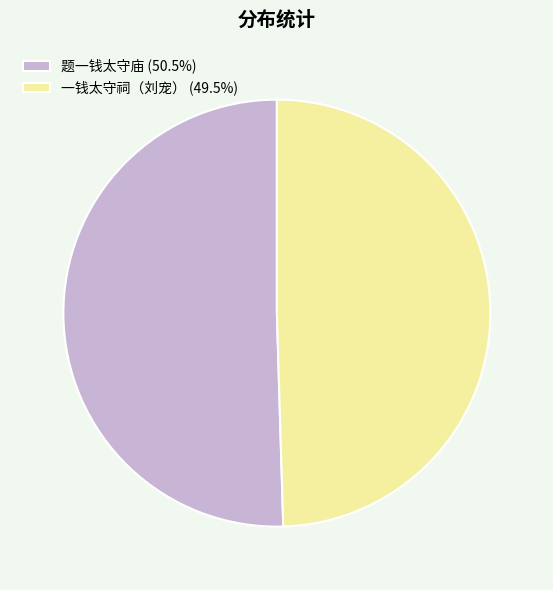

How many segments does this pie chart have?

2